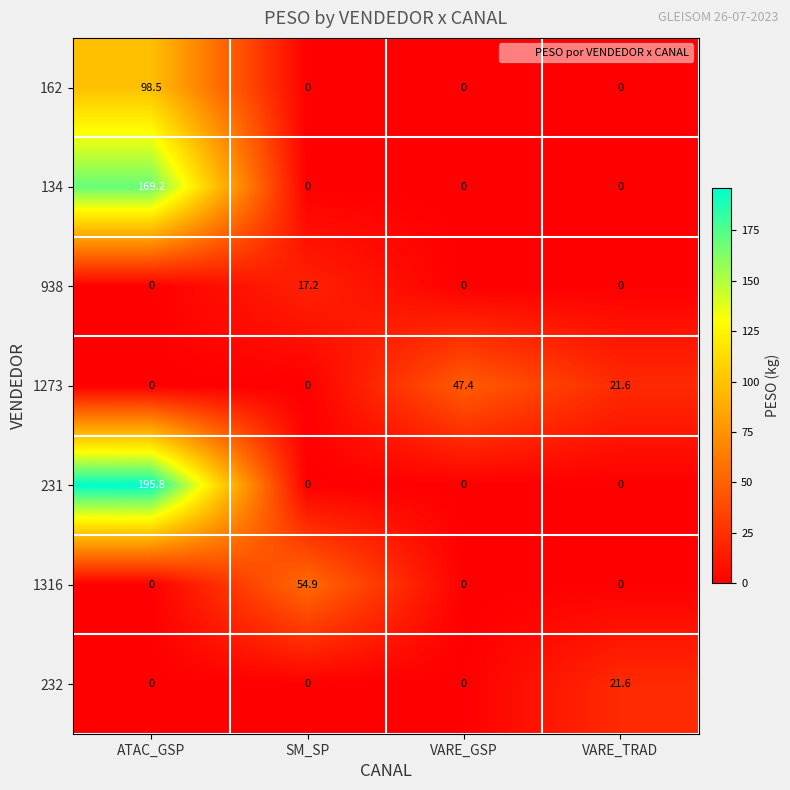

At which category is the sum across all series the highest?

ATAC_GSP